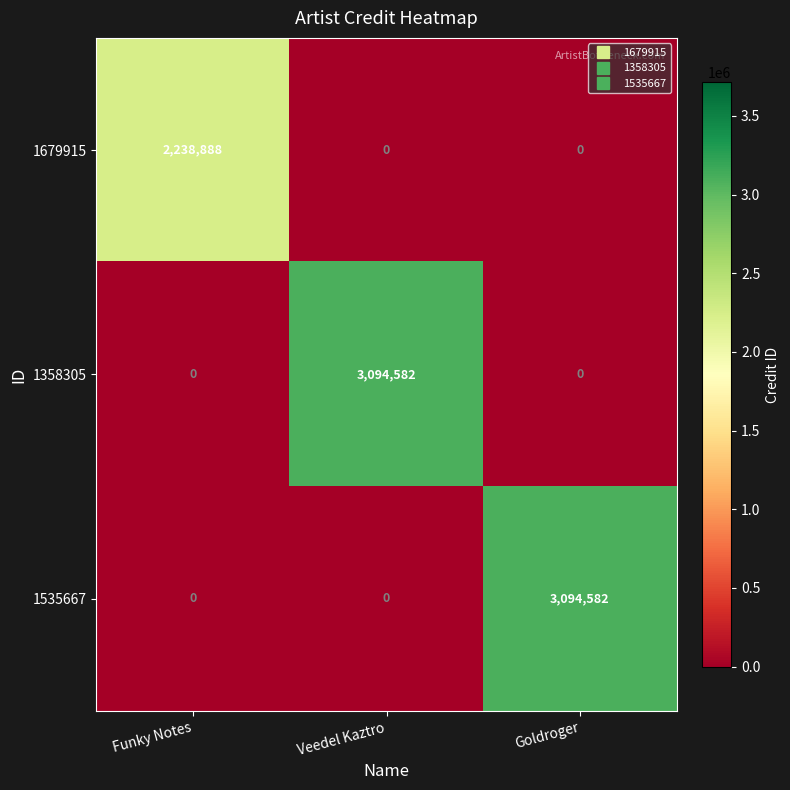

What is the average value of the 1358305 series?

1031527